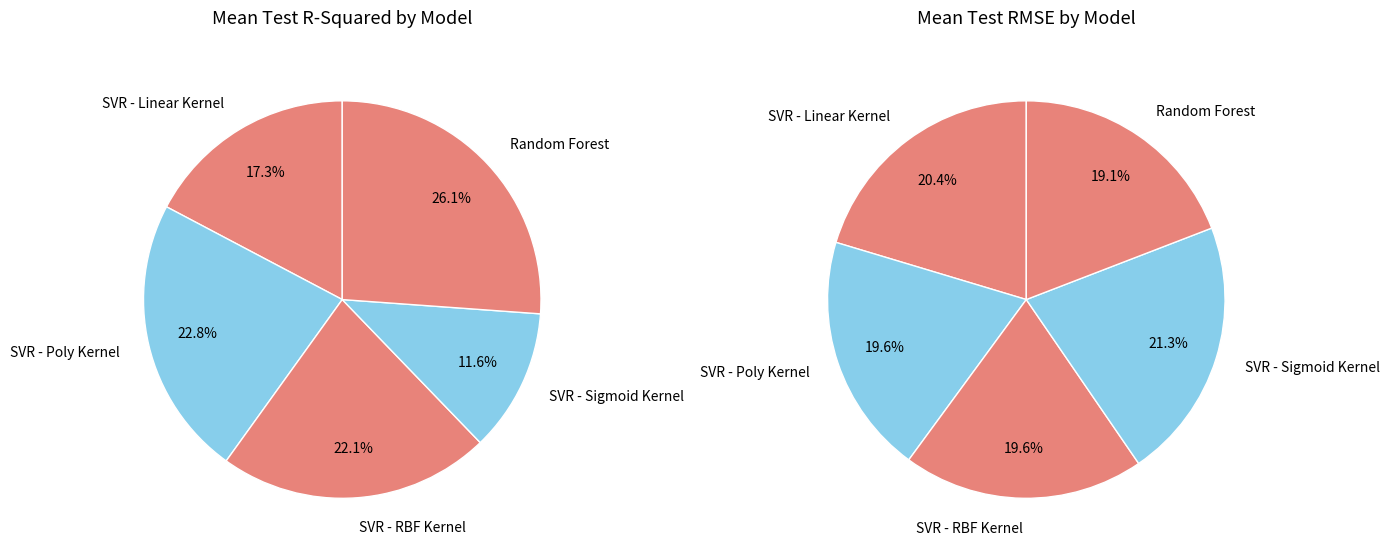

True or false: SVR - Sigmoid Kernel accounts for 19% of the total.

False